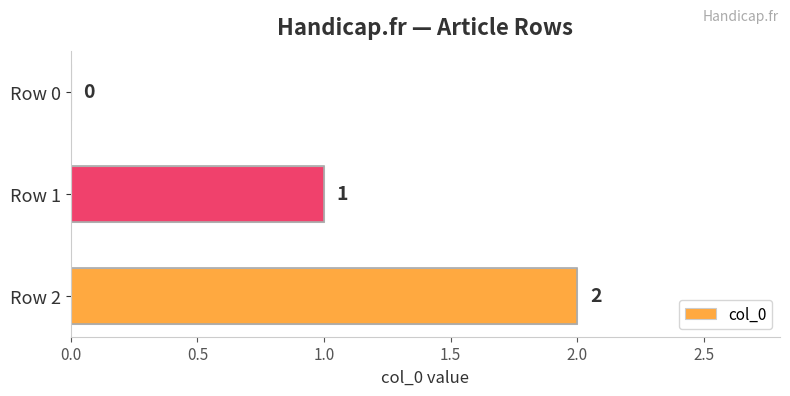

Which label corresponds to the largest value in the chart?

Row 2